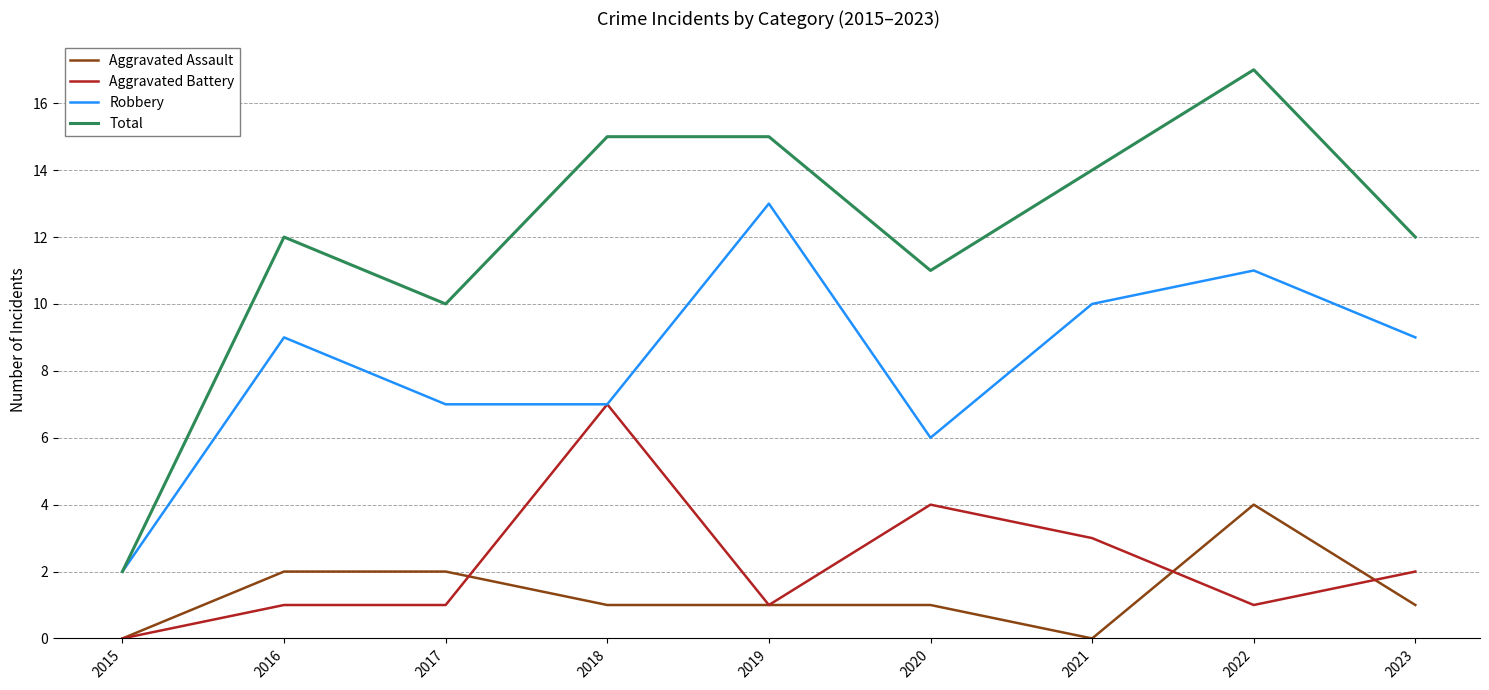

What is the difference between the maximum and minimum values in the Robbery series?

11